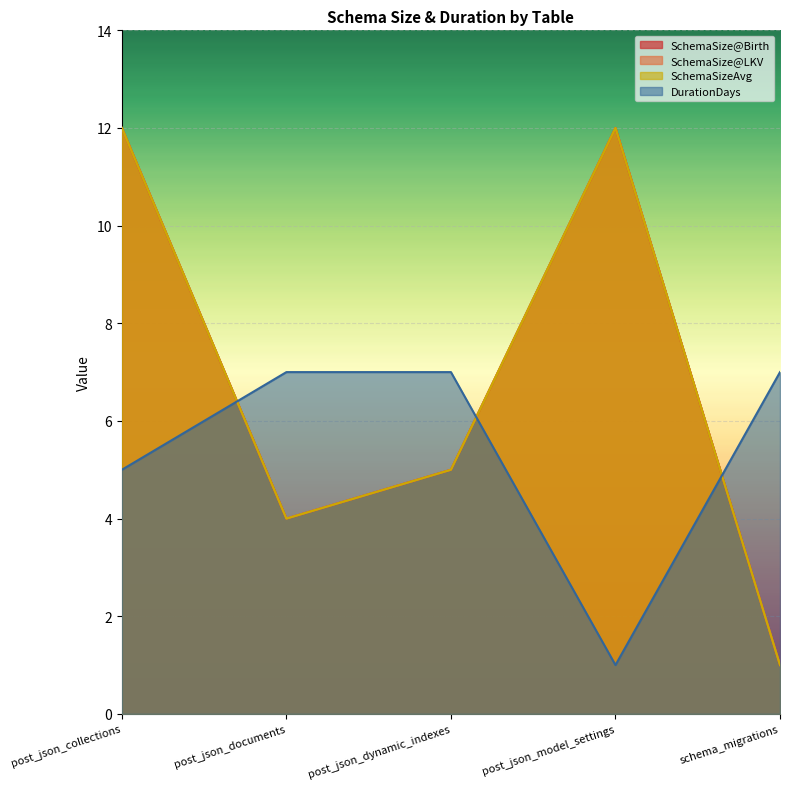

True or false: SchemaSize@LKV has more than 1 points higher than both neighbors.

False